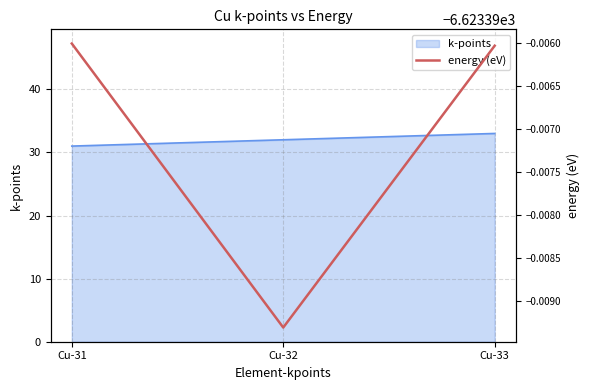

True or false: k-points has a value of 51.8 at Cu-32.

False